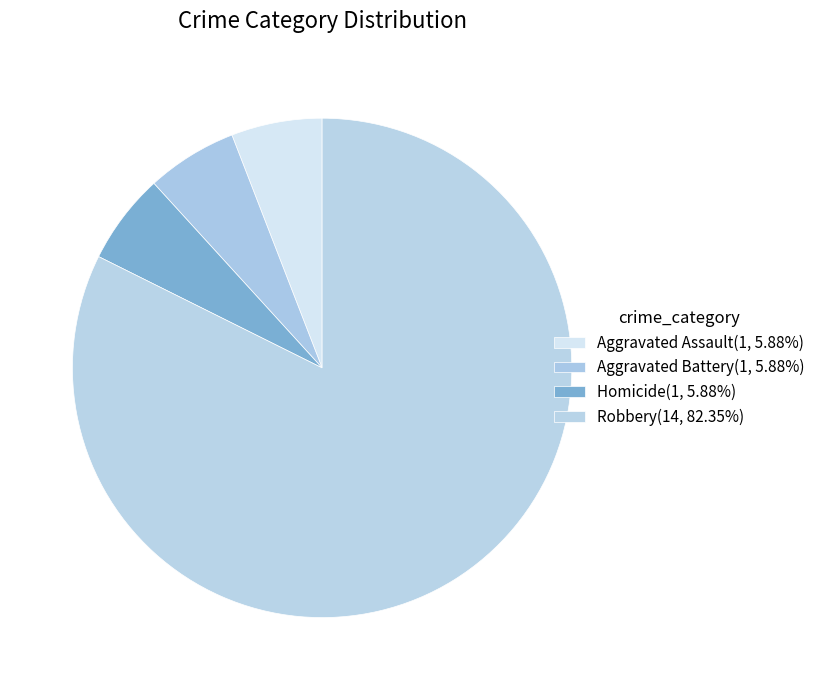

What is the smallest slice in the pie chart?

Aggravated Assault